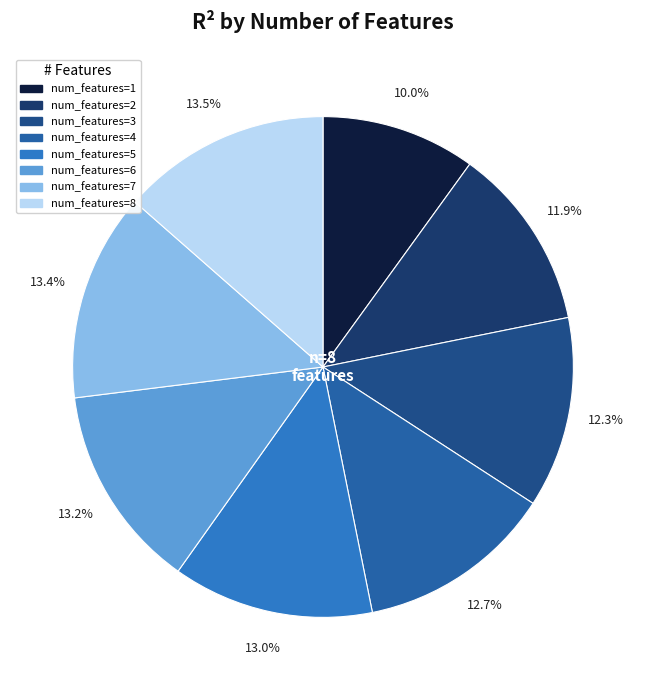

How many segments does this pie chart have?

8